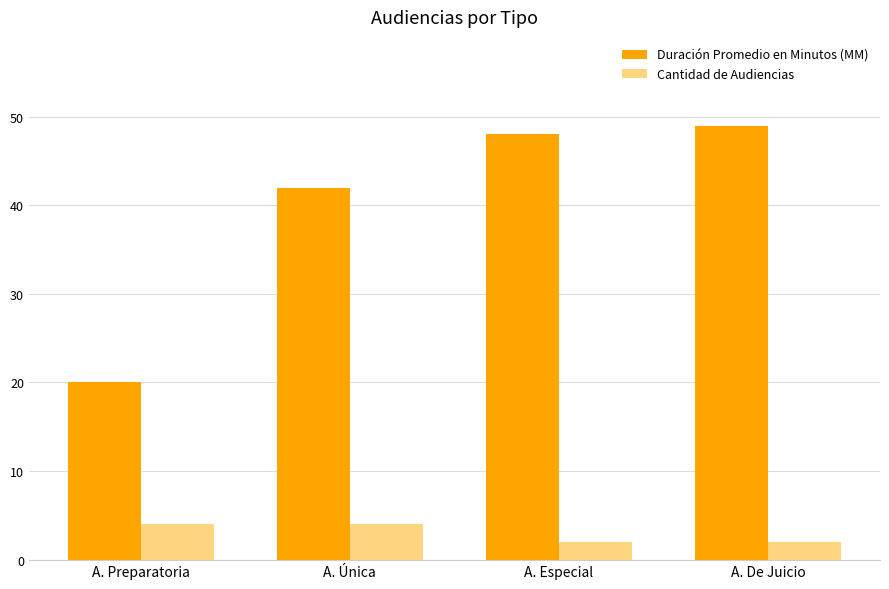

What is the difference between the highest and lowest values at A. Especial?

46